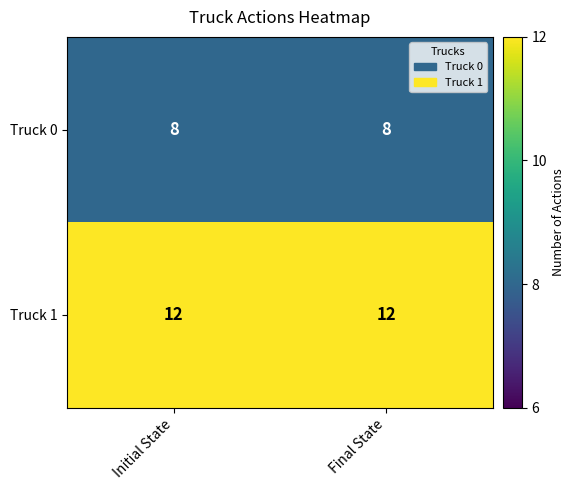

What is the sum of the Truck 0 values at Initial State and Final State?

16